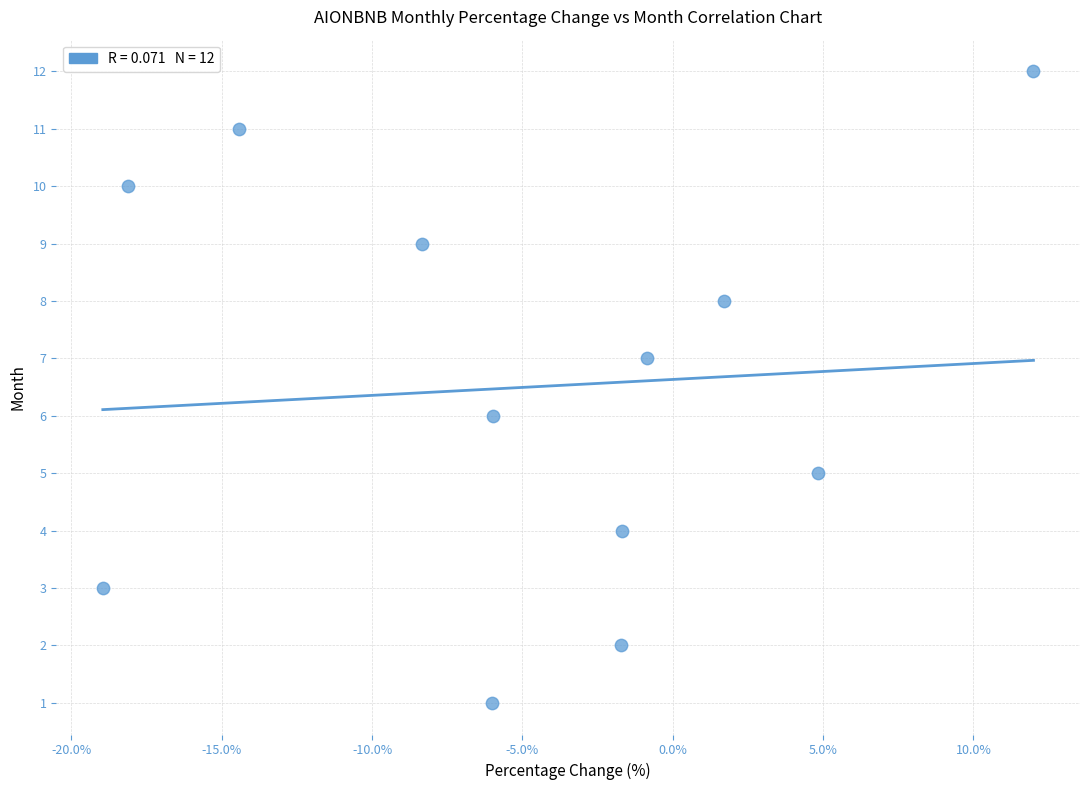

What is the range of Y values (max minus min)?

11